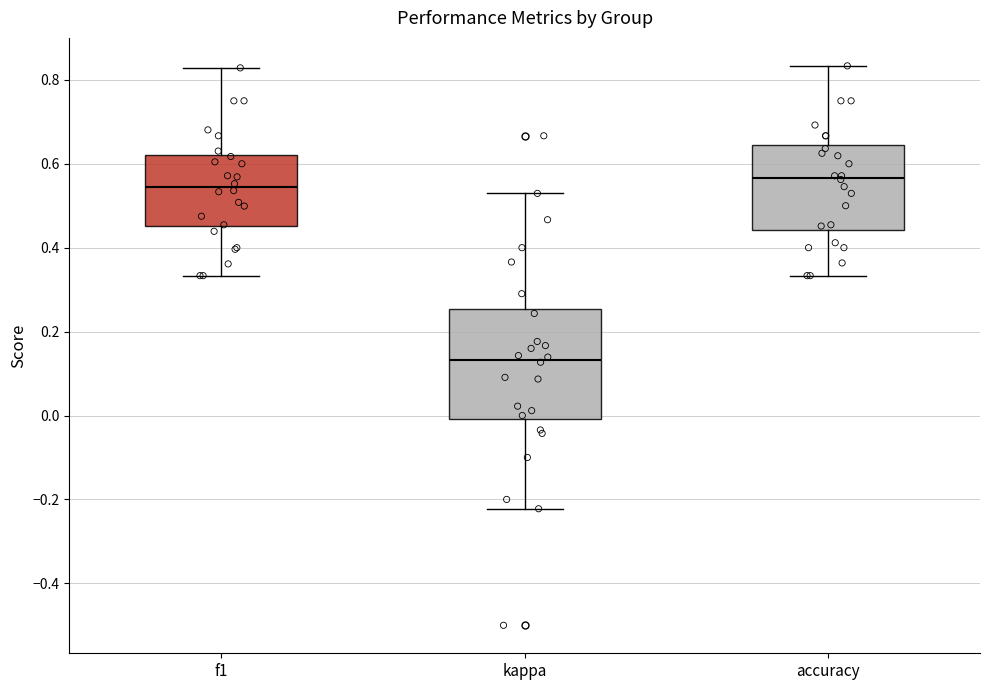

Reading left to right, read every box against the y-axis: the position of its median line, the range the box covers, and the ends of its whiskers. The values are not printed on the chart, so give them approximately, as read against the axis.

f1: median 0.54, box 0.46 to 0.62, whiskers 0.34 to 0.82
kappa: median 0.14, box 0.00 to 0.26, whiskers -0.22 to 0.52
accuracy: median 0.56, box 0.44 to 0.64, whiskers 0.34 to 0.84